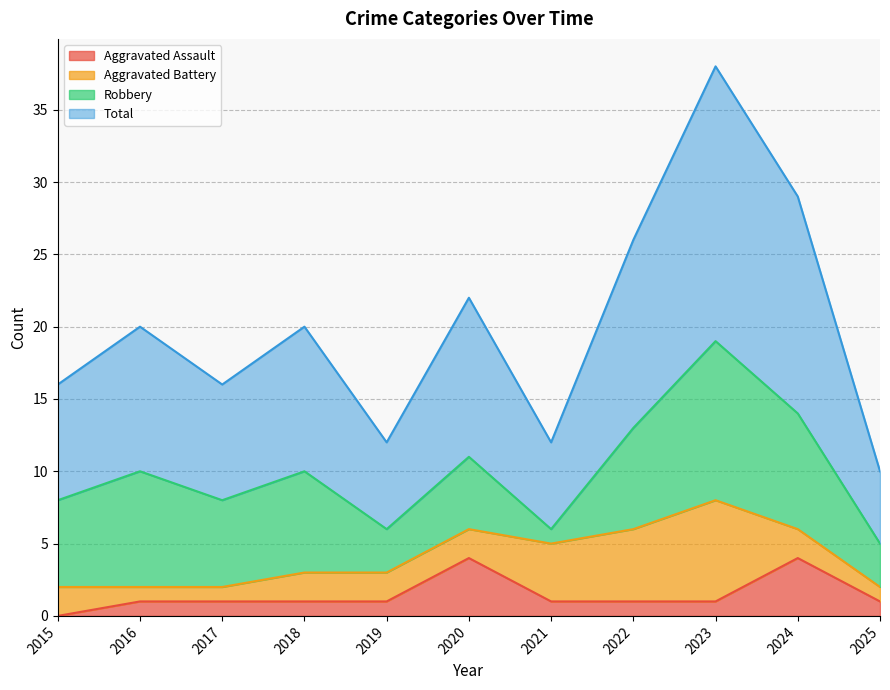

Which label corresponds to the smallest value in the chart?

2015